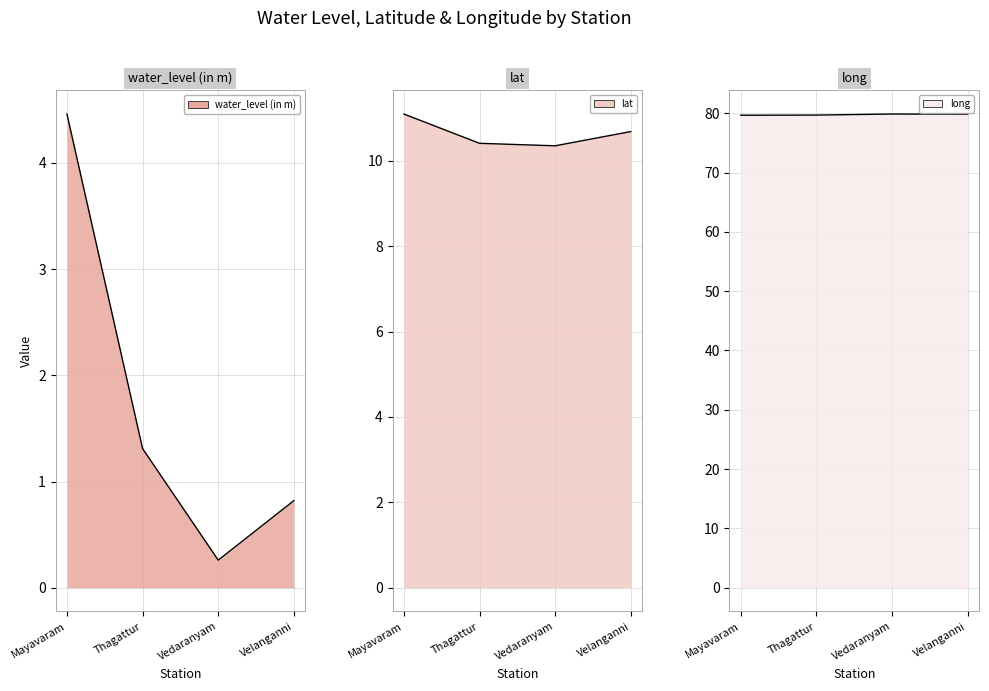

What is the smallest value displayed?

0.3